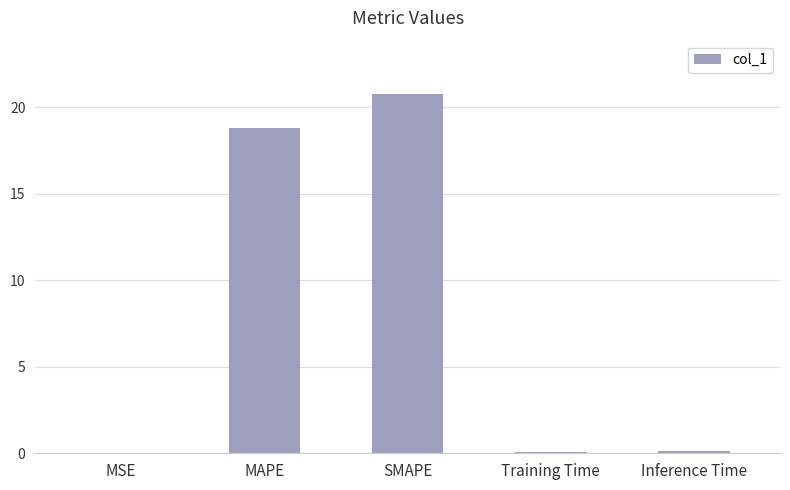

True or false: the data shows 0.0 at MSE.

True